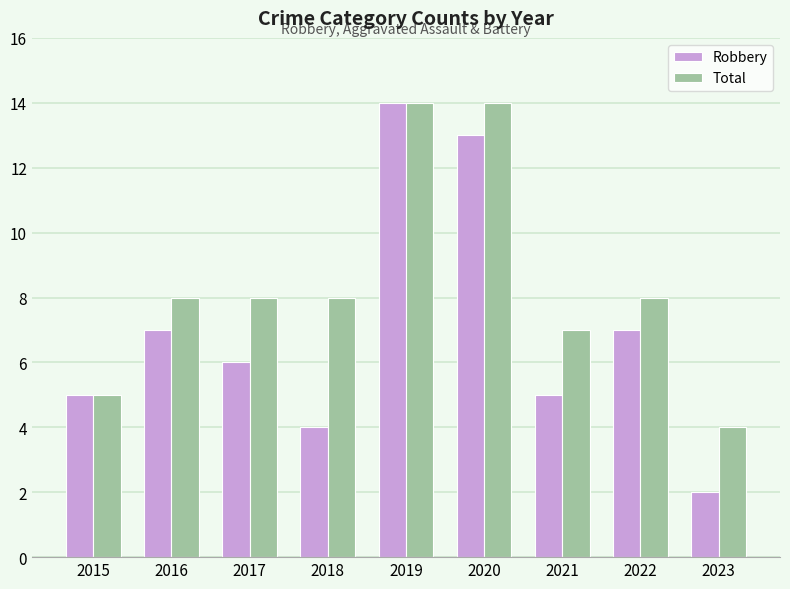

True or false: Robbery has a value of 2 at 2023.

True